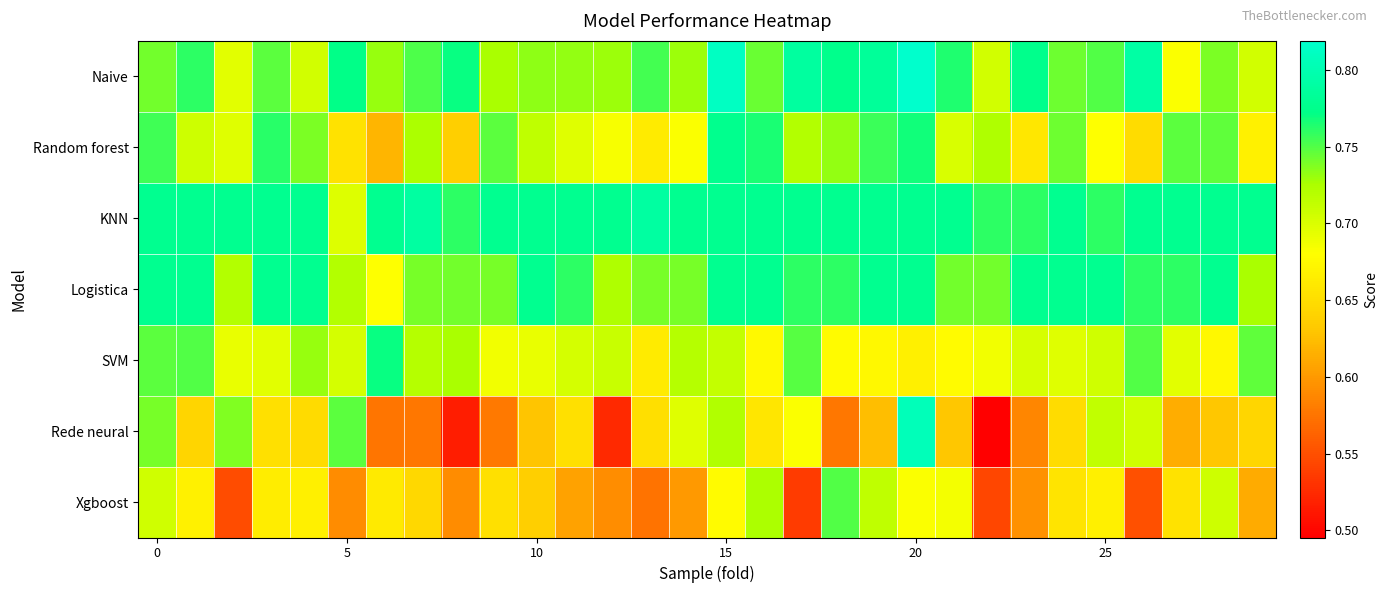

At which category is the sum across all series the highest?

20